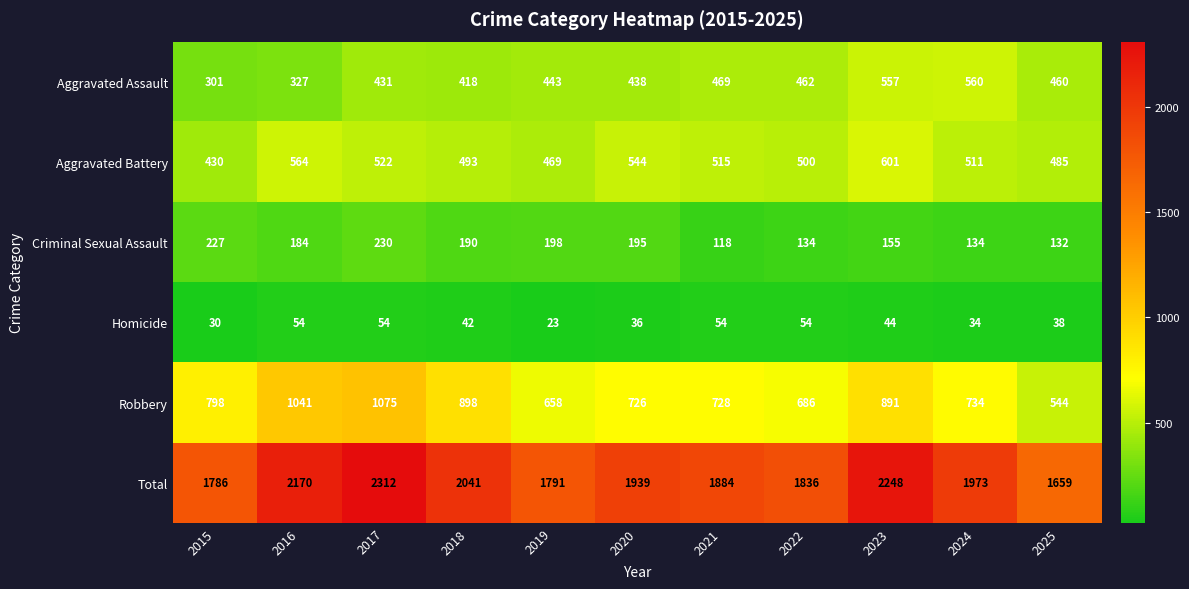

At which category does the chart reach its minimum across all series?

2019